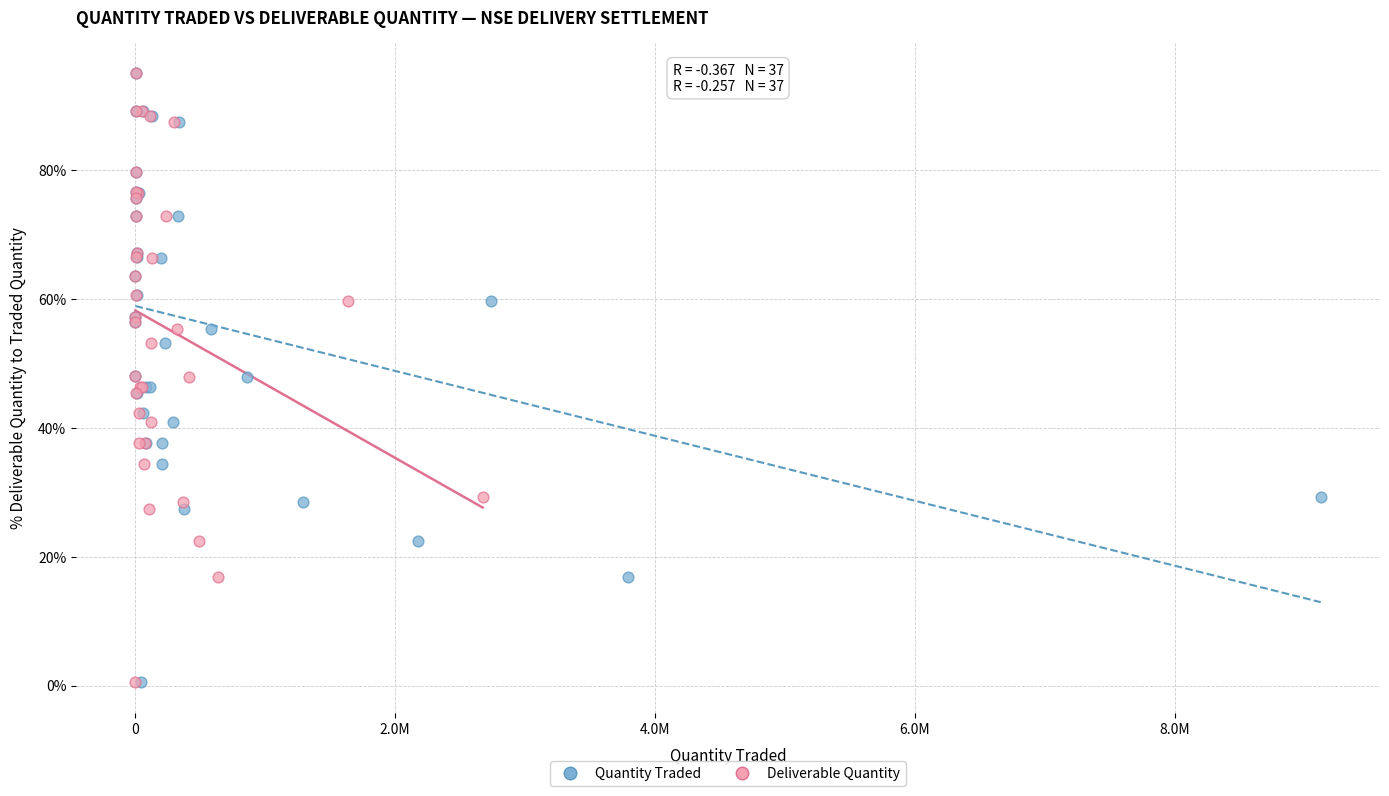

What are all the series names shown in the legend?

Quantity Traded, Deliverable Quantity